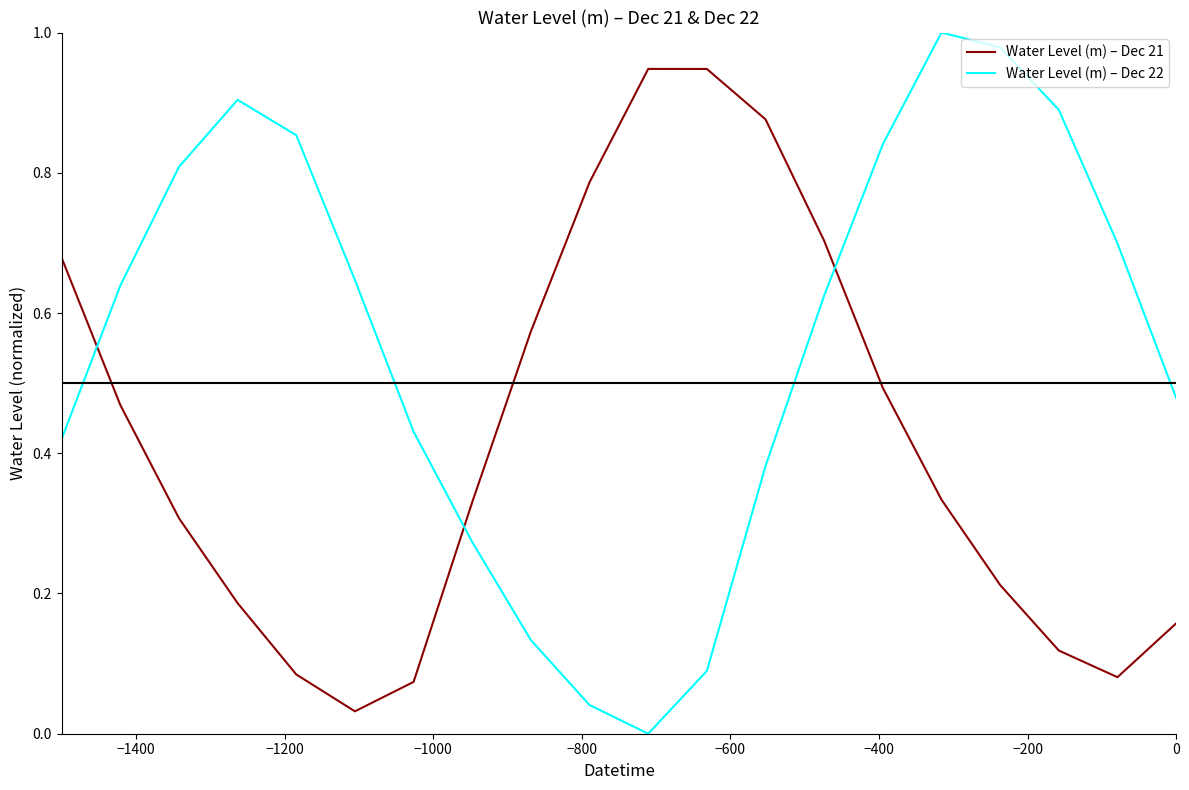

Which series has the widest spread of values?

Water Level (m) – Dec 22